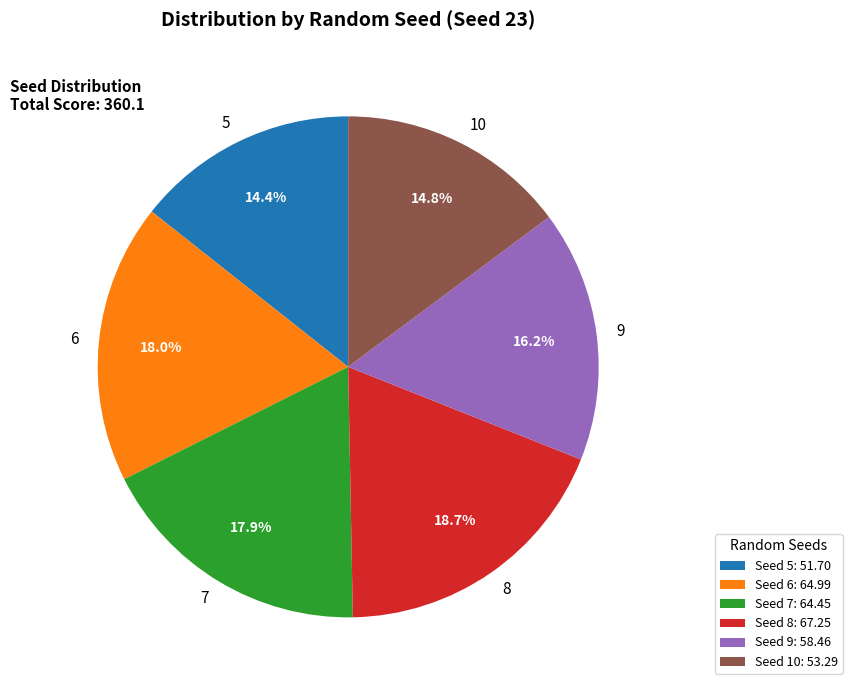

Does 10 represent more than half of the total?

No